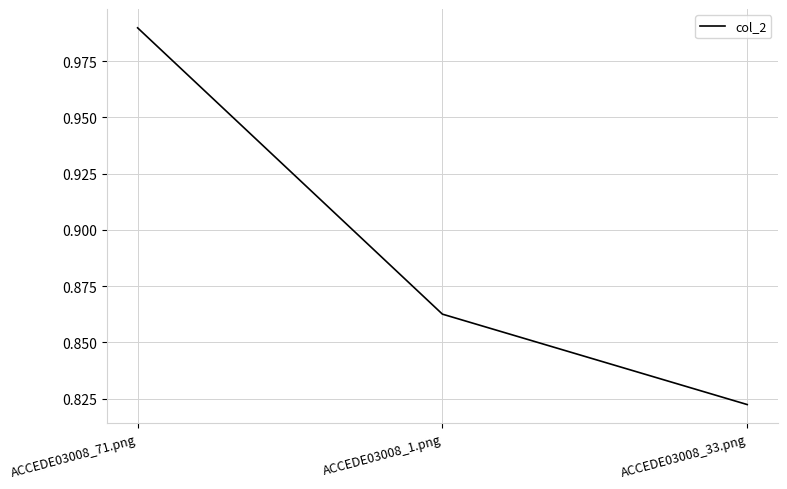

At which label is the value closest to 0?

ACCEDE03008_33.png